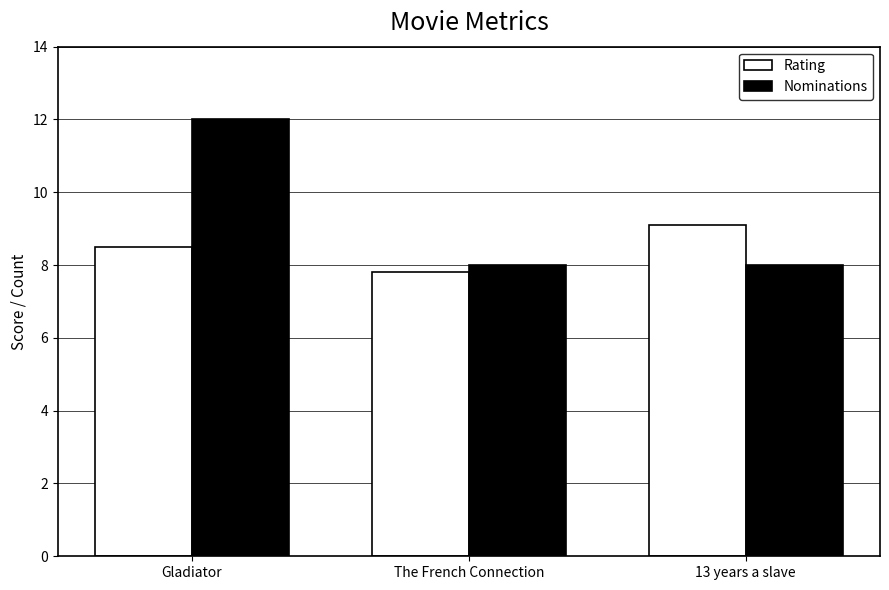

Reading left to right, what are all the values shown in this chart?

Rating: Gladiator=8.5	The French Connection=7.8	13 years a slave=9.1
Nominations: Gladiator=12.0	The French Connection=8.0	13 years a slave=8.0